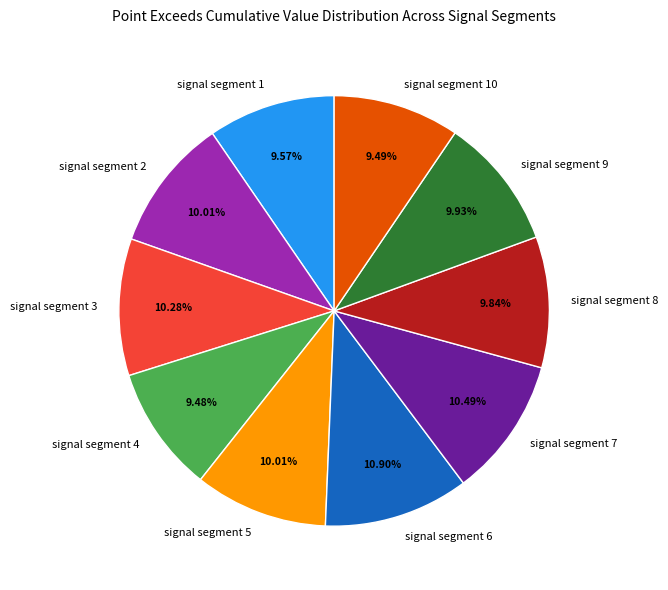

How many slices are in this pie chart?

10